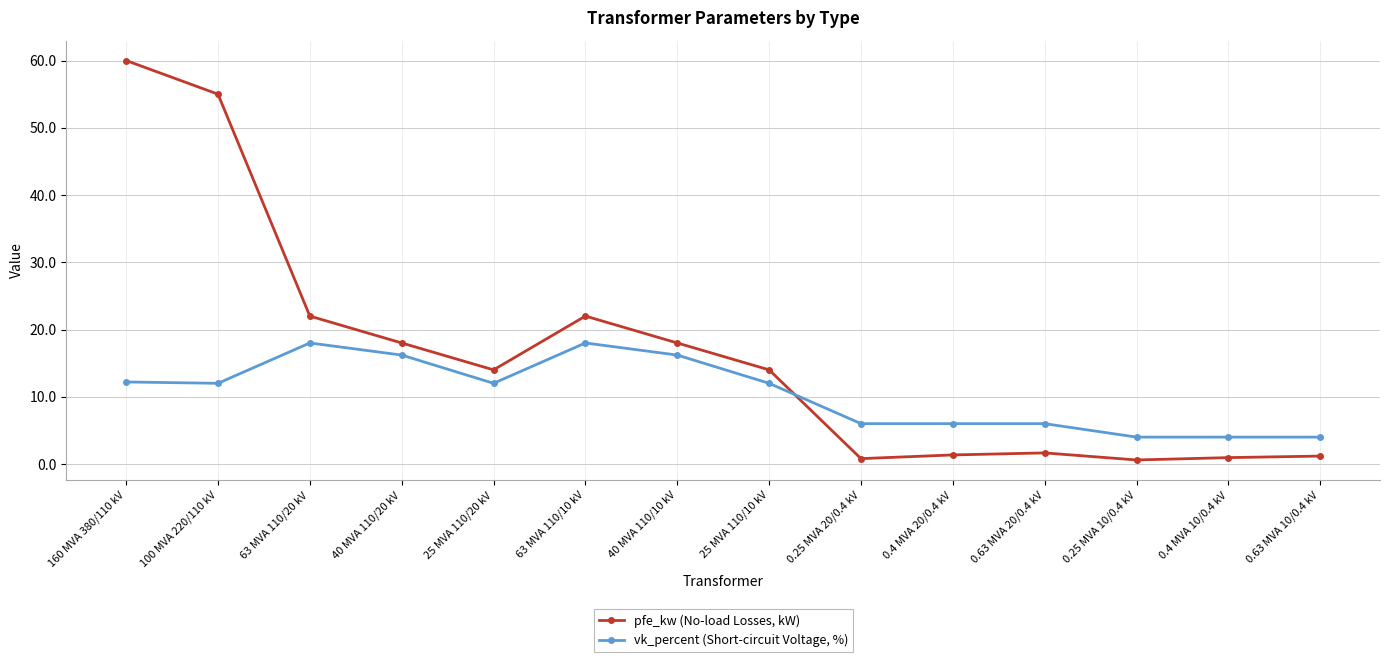

How many interior local valleys does the pfe_kw (No-load Losses, kW) series have?

3